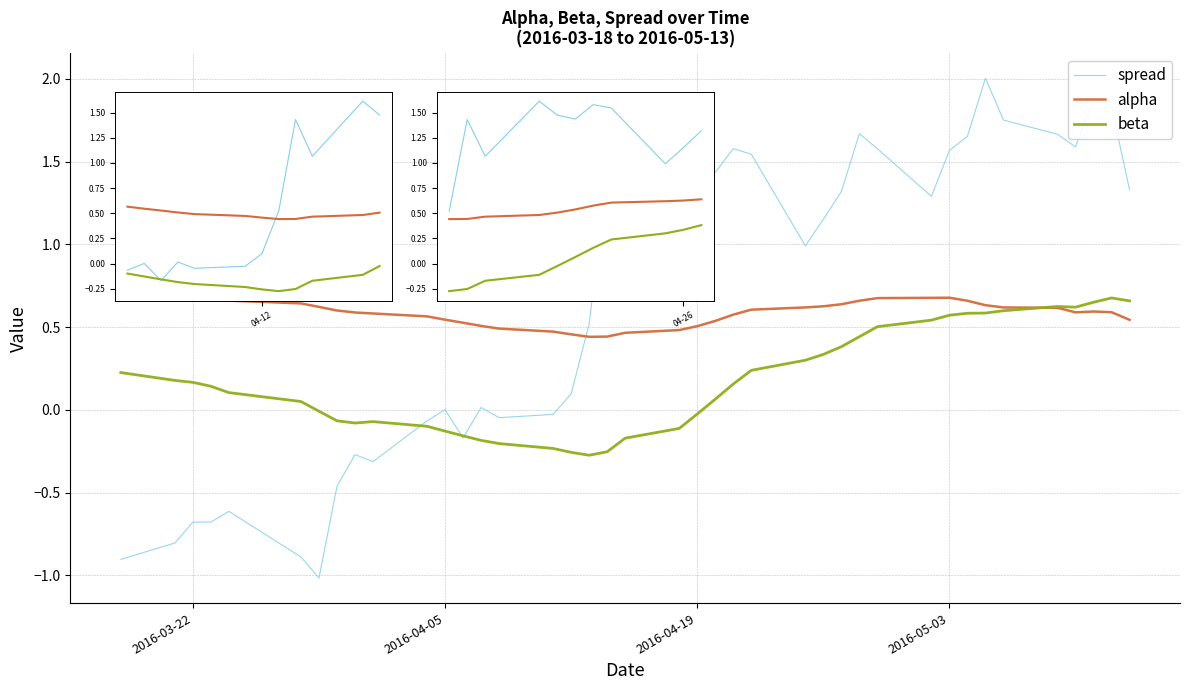

Rank the series by their average value, from highest to lowest.

spread, alpha, beta